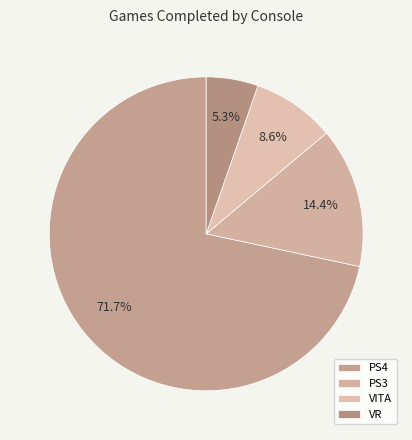

The VR slice represents 1% of the pie. True or false?

False